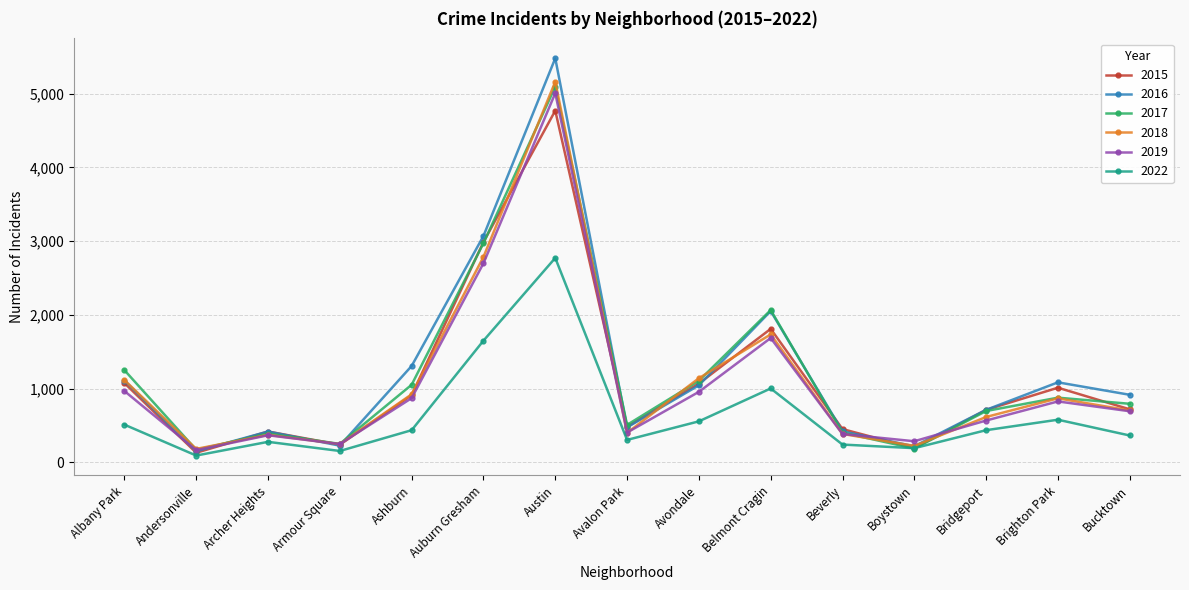

At which category is the sum across all series the highest?

Austin